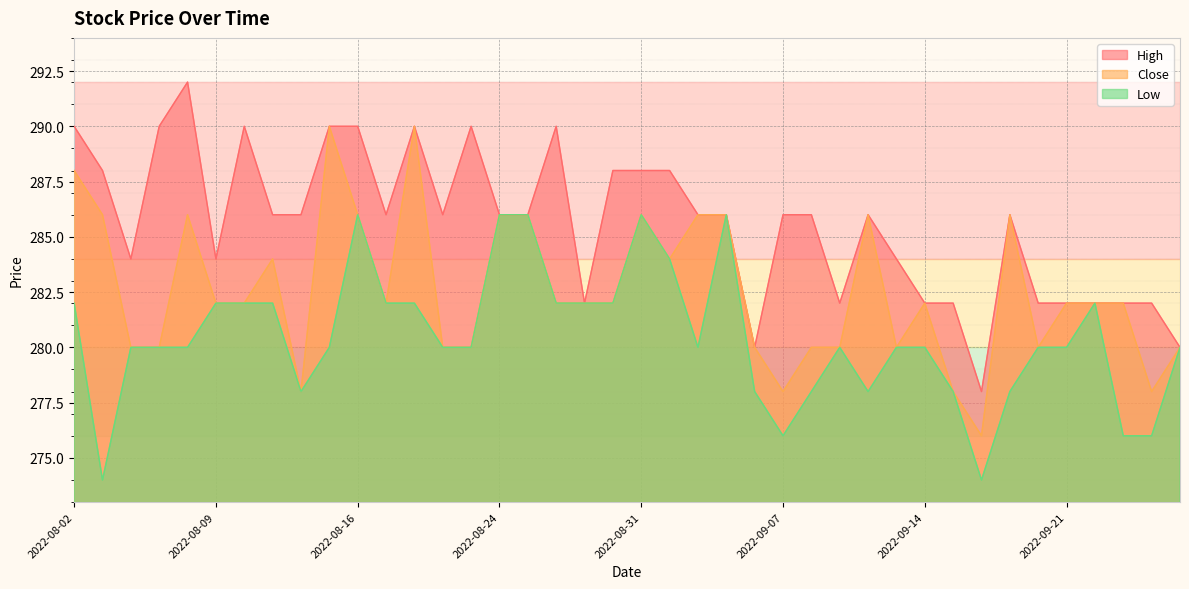

True or false: High has a value of 280 at 2022-09-06.

True